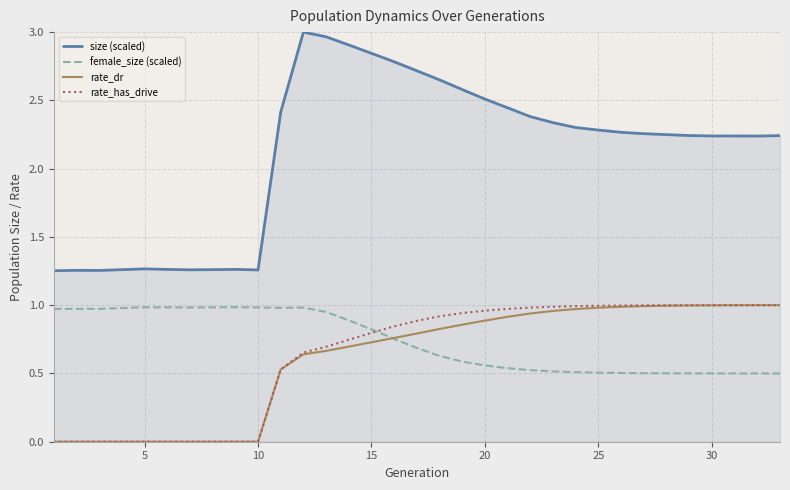

True or false: rate_has_drive and size (scaled) intersect in this chart.

False